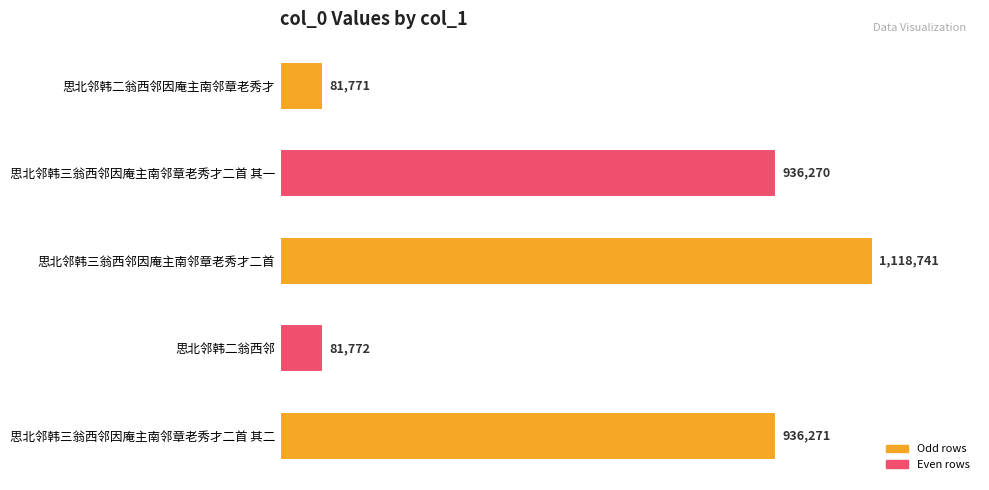

Rank the categories by value from highest to lowest.

思北邻韩三翁西邻因庵主南邻章老秀才二首, 思北邻韩三翁西邻因庵主南邻章老秀才二首 其二, 思北邻韩三翁西邻因庵主南邻章老秀才二首 其一, 思北邻韩二翁西邻, 思北邻韩二翁西邻因庵主南邻章老秀才